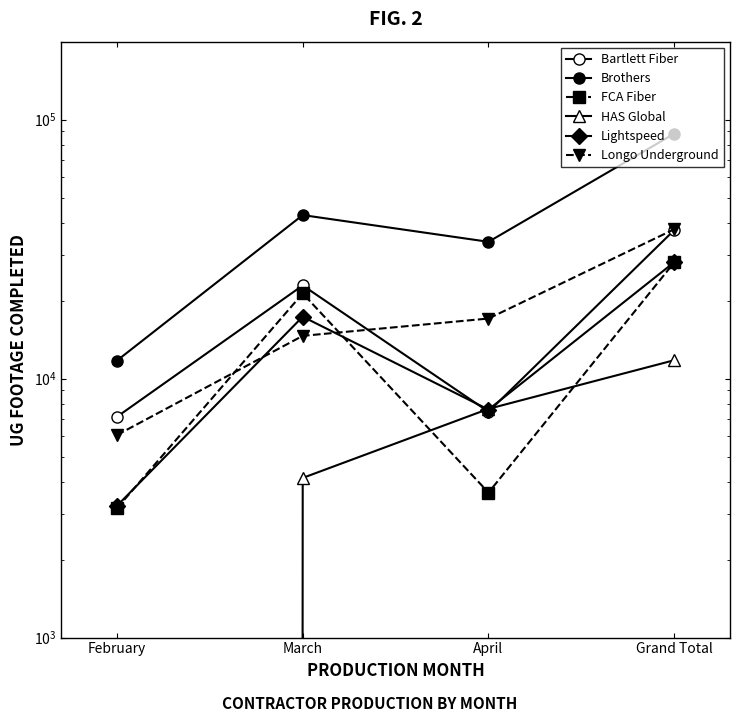

True or false: FCA Fiber has more than 0 points higher than both neighbors.

True